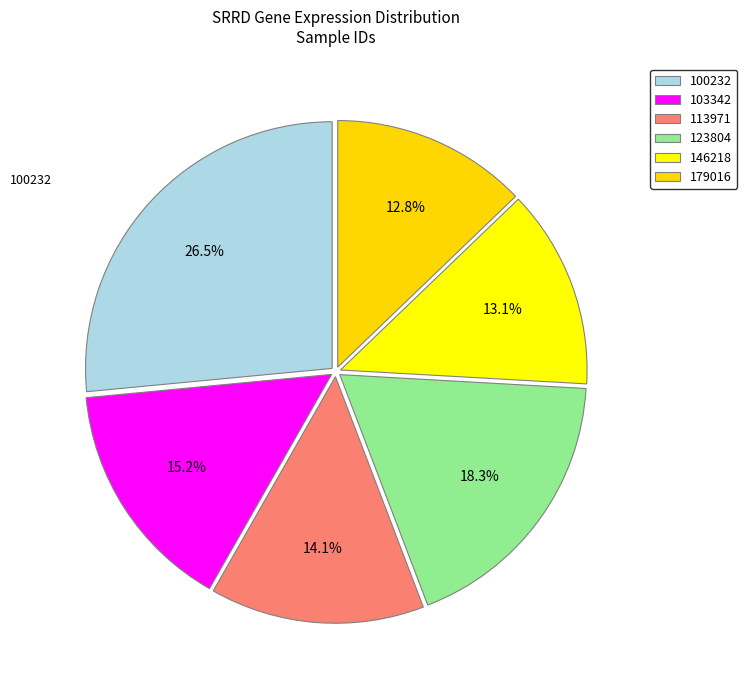

Count the number of slices in the pie.

6